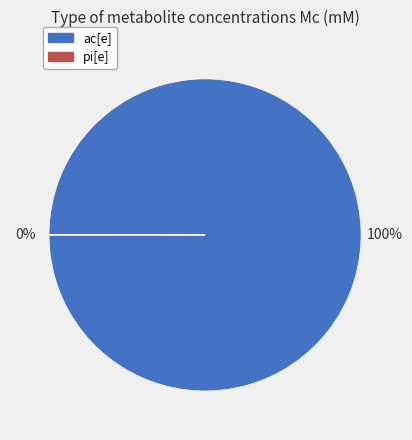

To the nearest percent, what is the difference between the pi[e] and ac[e] slice percentages?

100%